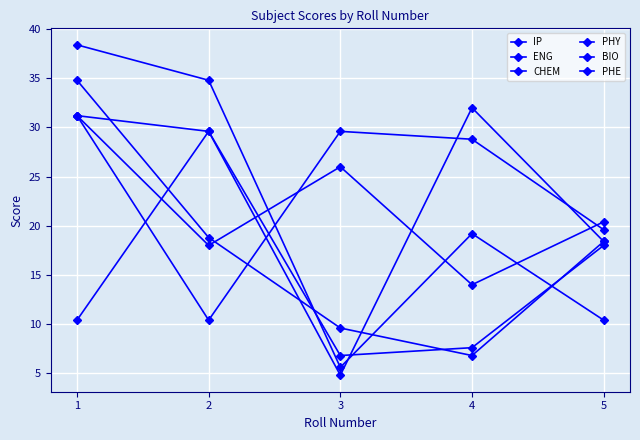

How many data points in IP are above 29?

3